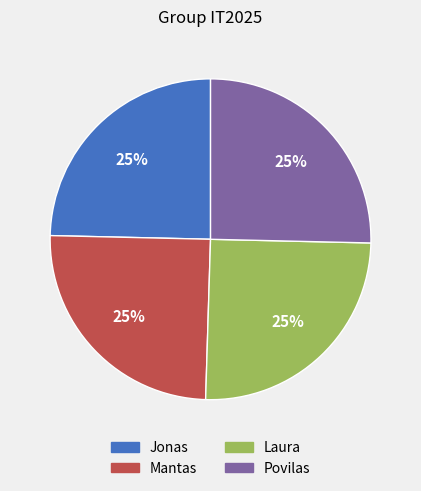

How many segments does this pie chart have?

4